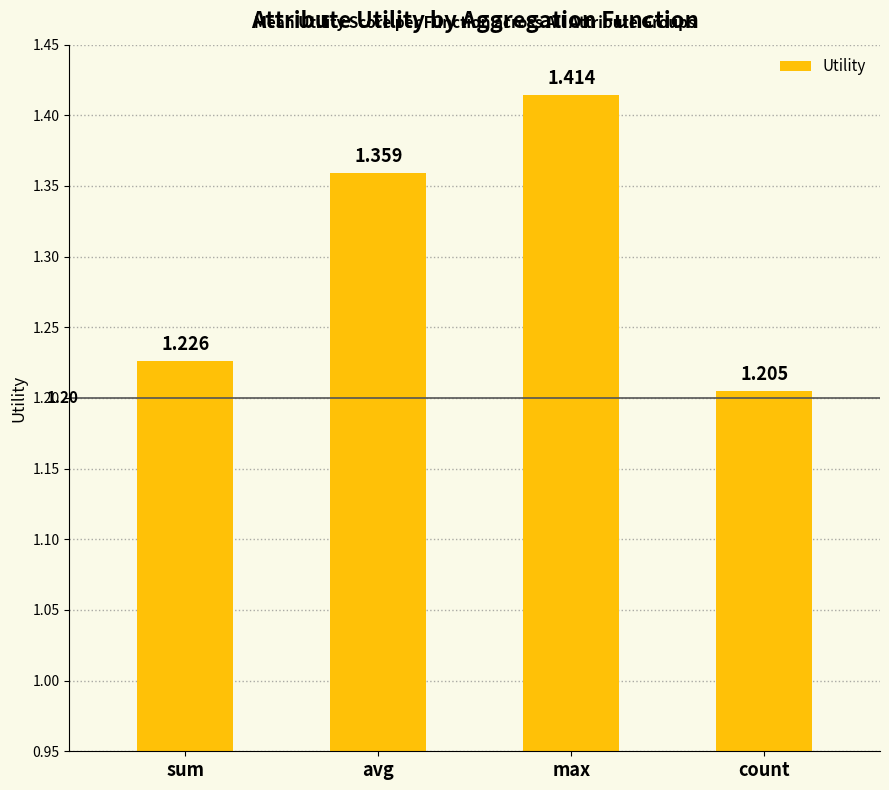

What is the label of the 2nd bar from the right?

max